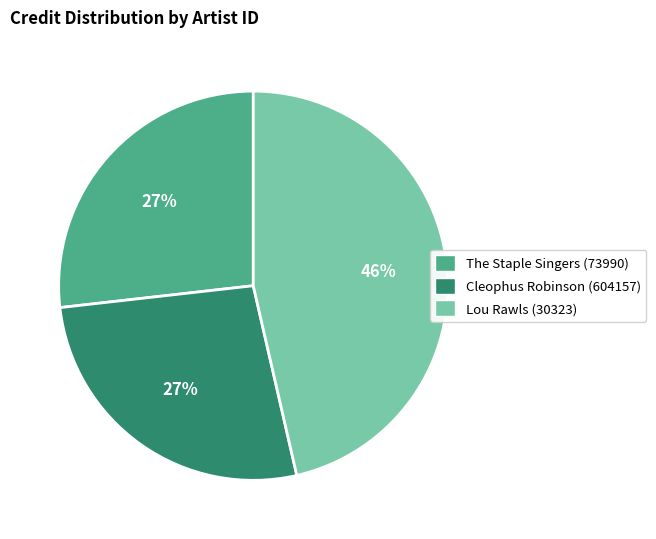

To the nearest percent, what is the average slice percentage?

33%